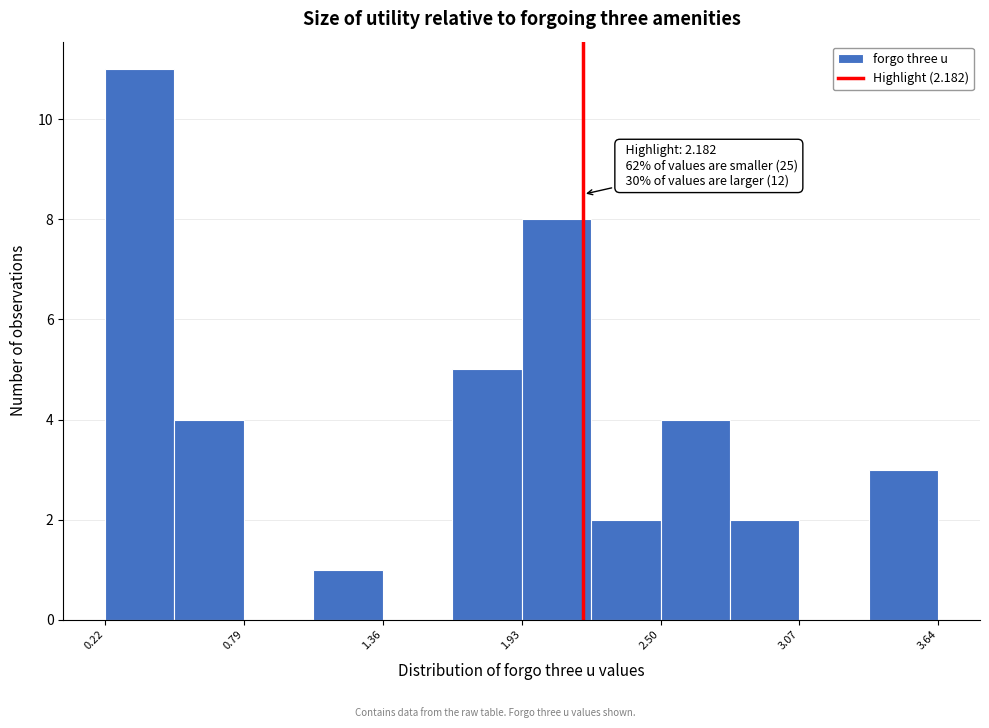

Around what value on the x-axis is the tallest bar? Give the approximate position of its centre, as read against the axis.

0.4